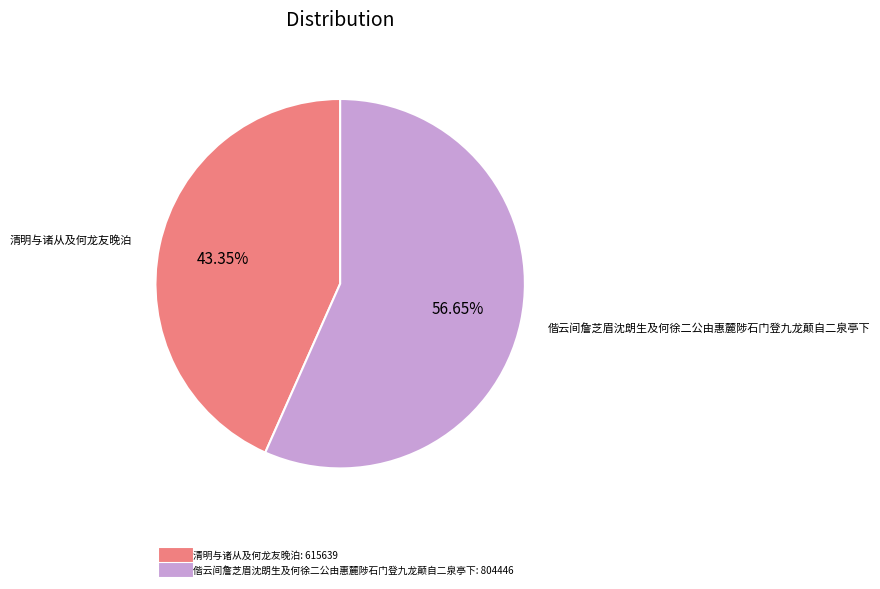

Do 偕云间詹芝眉沈朗生及何徐二公由惠麓陟石门登九龙颠自二泉亭下 and 清明与诸从及何龙友晚泊 together represent more than half of the pie?

Yes